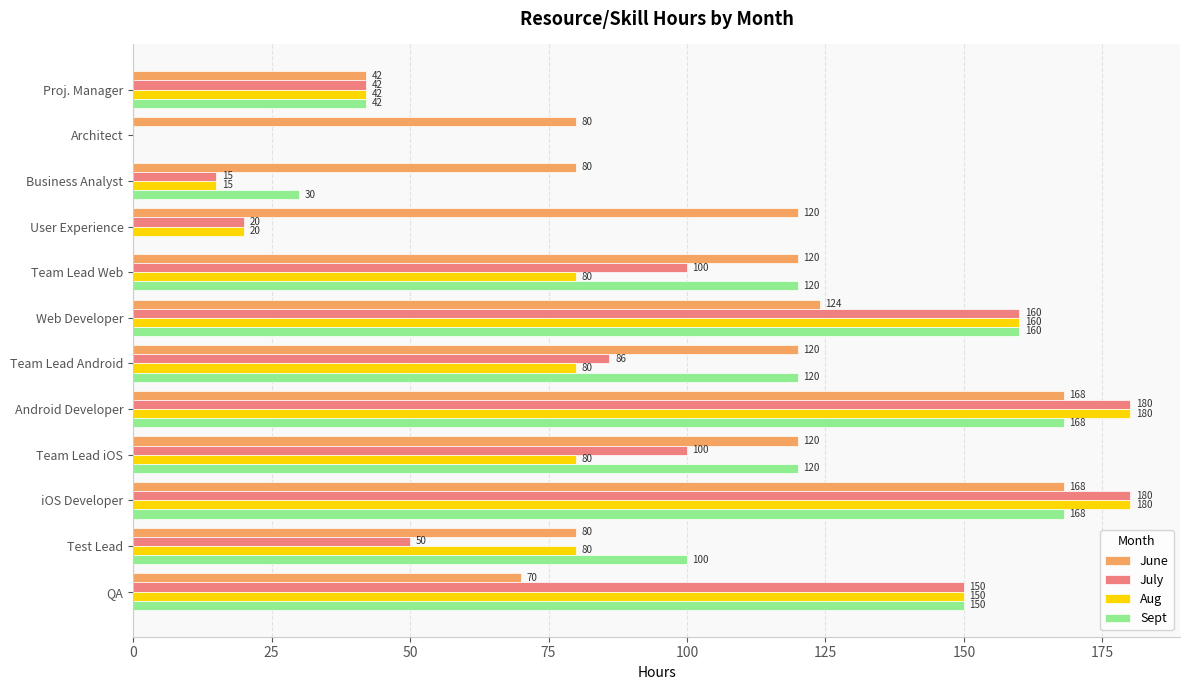

What is the maximum value shown in the chart?

180